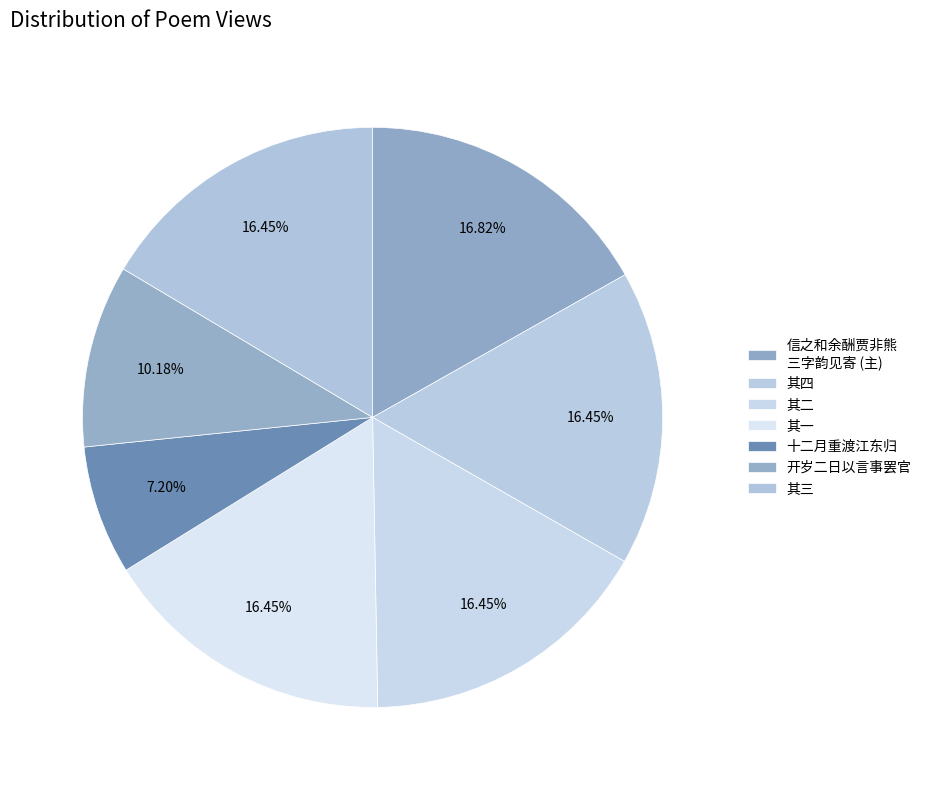

Count the number of slices in the pie.

7